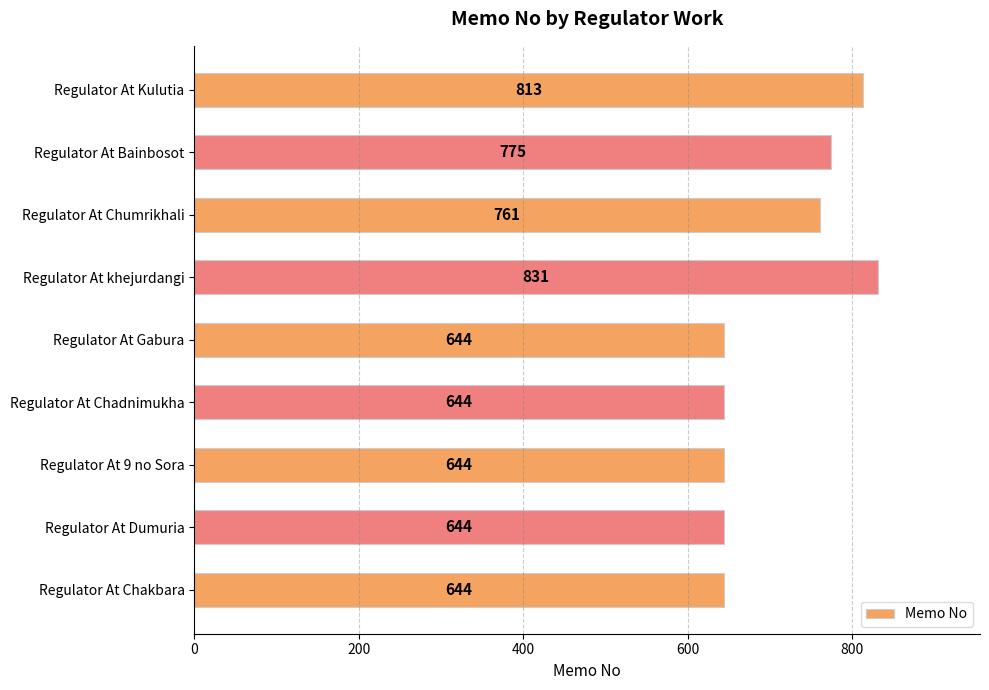

What is the average value?

711